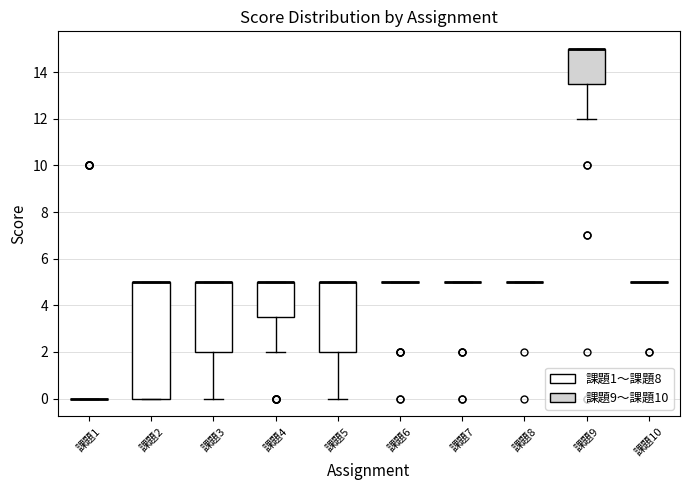

Reading left to right, transcribe this box plot: for each box, give where its median line is, the range the box spans, and where its two whiskers end, as read against the y-axis. The values are not printed on the chart, so give them approximately, as read against the axis.

課題1: box collapsed to a line at 0.0, whiskers 0.0 to 0.0
課題2: median 5.0 (drawn on the box's upper edge), box 0.0 to 5.0, whiskers 0.0 to 5.0
課題3: median 5.0 (drawn on the box's upper edge), box 2.0 to 5.0, whiskers 0.0 to 5.0
課題4: median 5.0 (drawn on the box's upper edge), box 3.6 to 5.0, whiskers 2.0 to 5.0
課題5: median 5.0 (drawn on the box's upper edge), box 2.0 to 5.0, whiskers 0.0 to 5.0
課題6: box collapsed to a line at 5.0, whiskers 5.0 to 5.0
課題7: box collapsed to a line at 5.0, whiskers 5.0 to 5.0
課題8: box collapsed to a line at 5.0, whiskers 5.0 to 5.0
課題9: median 15.0 (drawn on the box's upper edge), box 13.6 to 15.0, whiskers 12.0 to 15.0
課題10: box collapsed to a line at 5.0, whiskers 5.0 to 5.0